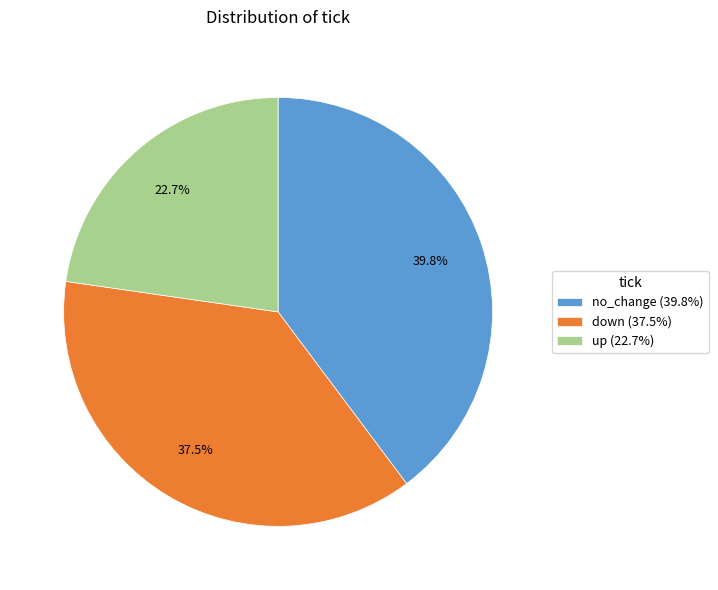

Does up (22.7%) account for over 50% of the chart?

No